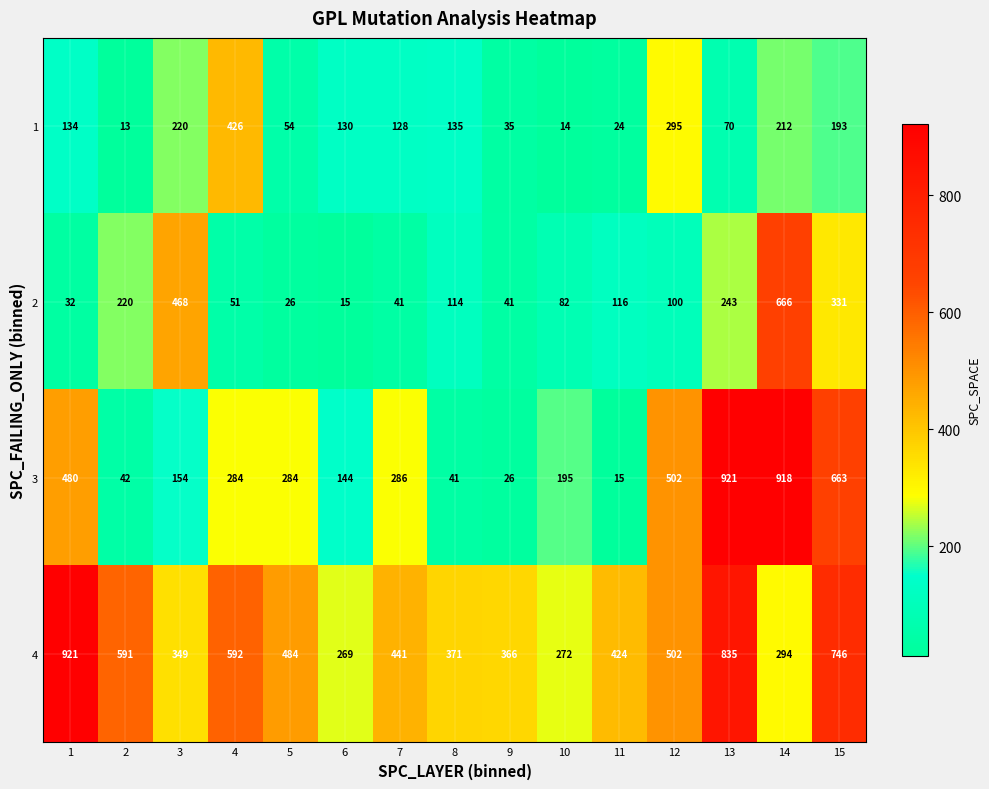

What is the greatest value displayed?

921